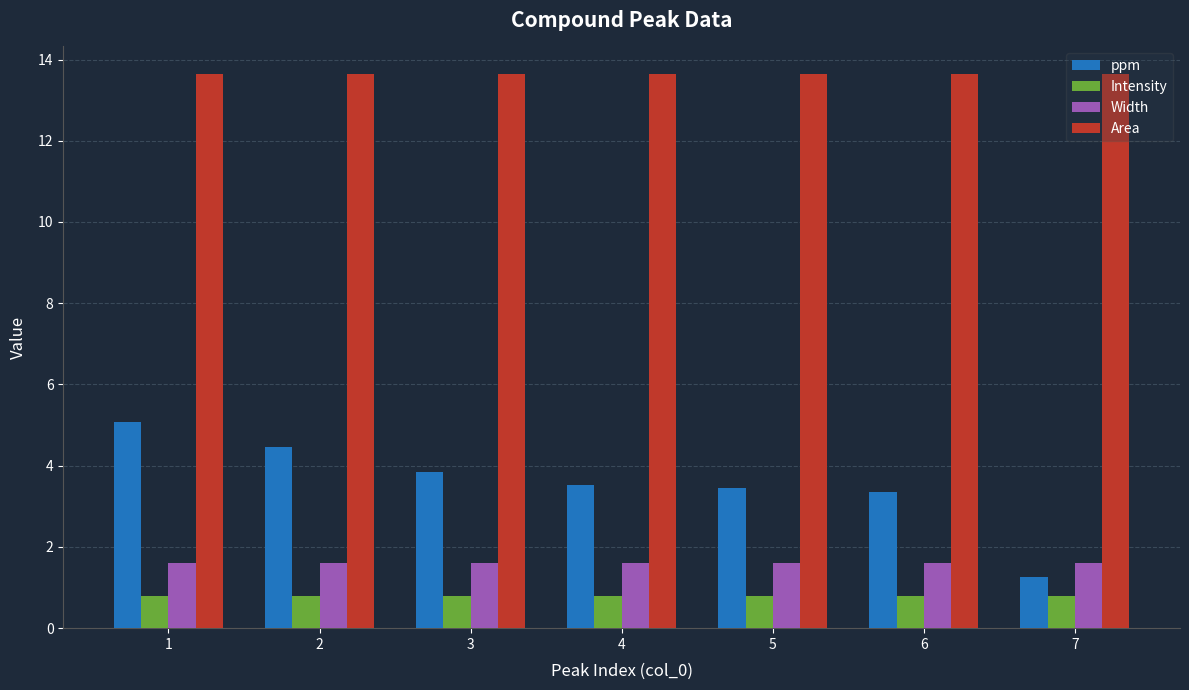

What is the average value of the Intensity series?

0.8